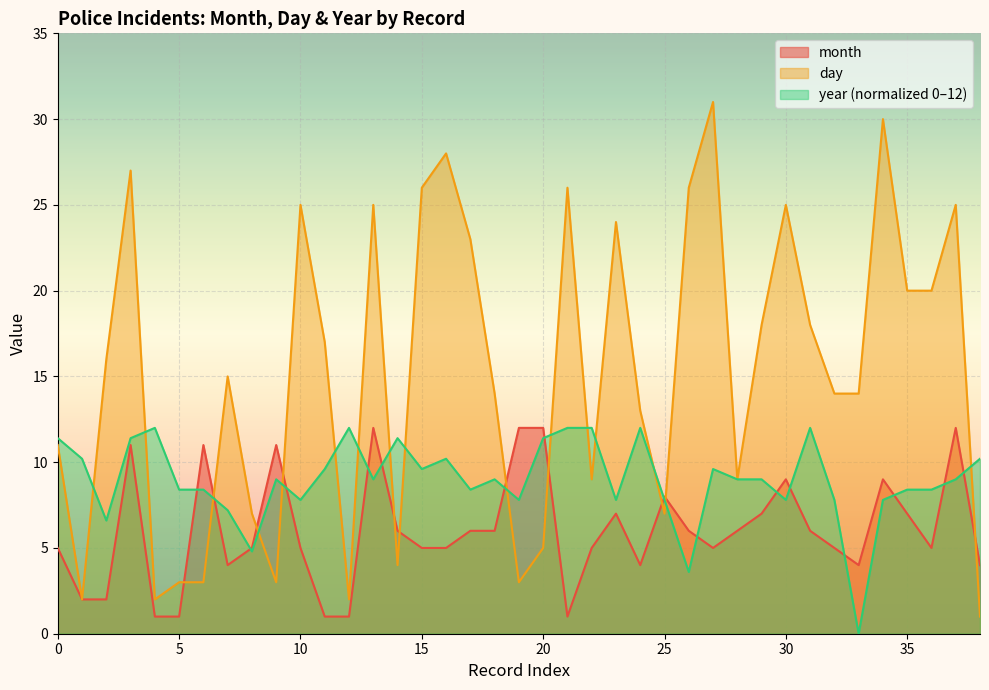

Does the chart display data point markers on the line(s)?

No